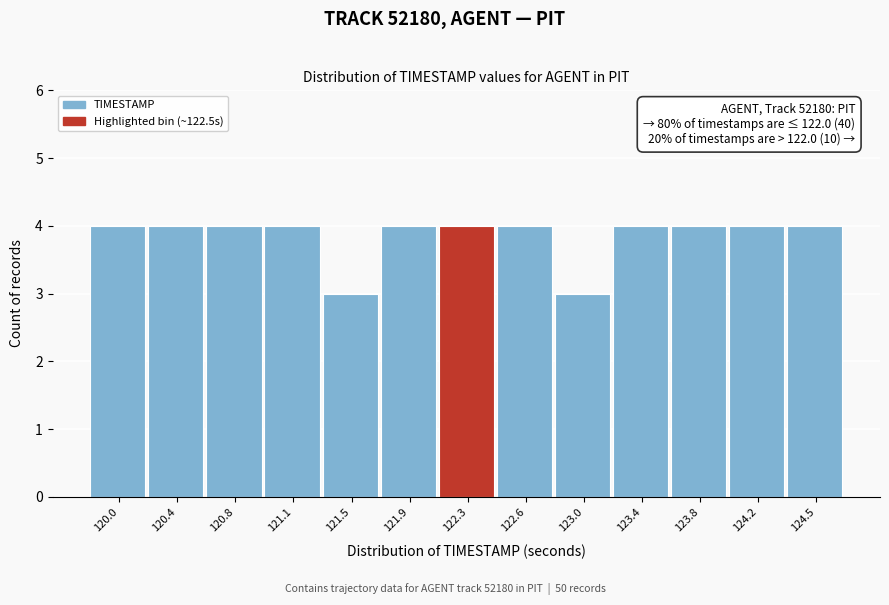

Reading left to right, extract all data points from this chart.

120.0=4	120.4=4	120.8=4	121.1=4	121.5=3	121.9=4	122.3=4	122.6=4	123.0=3	123.4=4	123.8=4	124.2=4	124.5=4